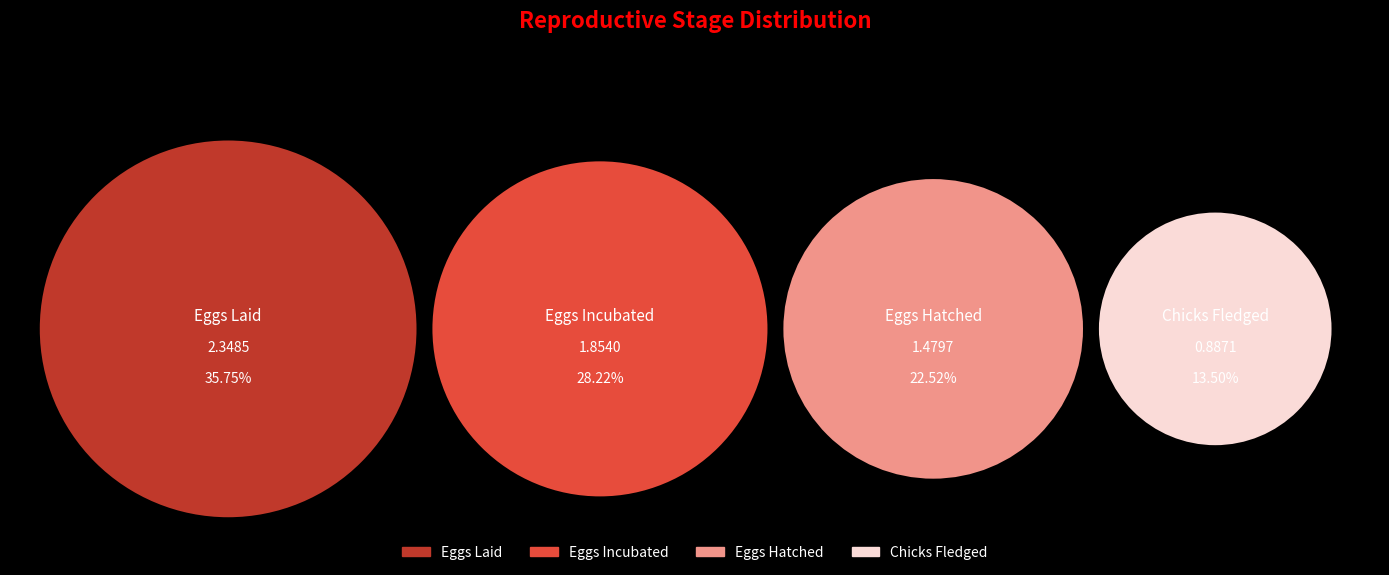

Is there a majority slice in this chart?

No